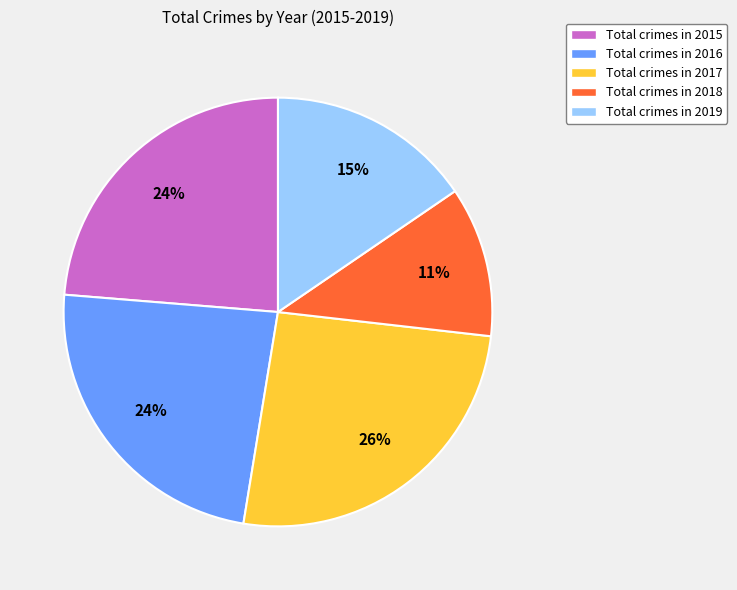

Do Total crimes in 2016 and Total crimes in 2015 together represent more than half of the pie?

No